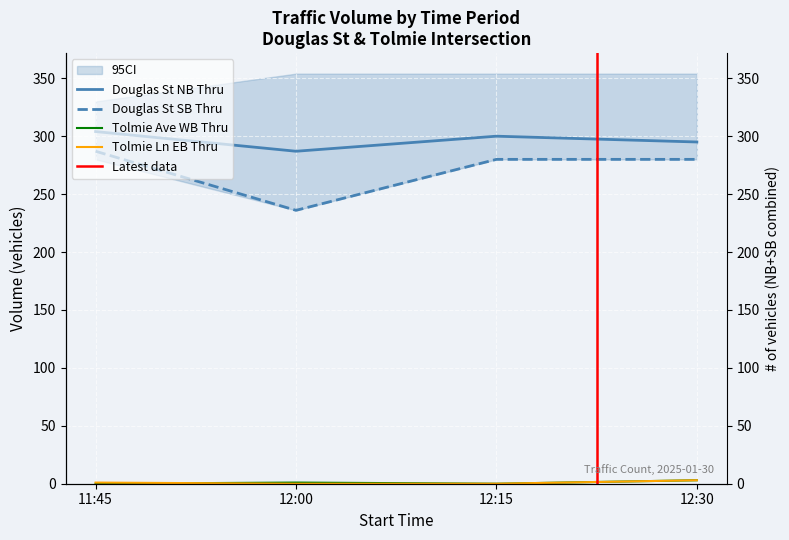

What is the sum of all Tolmie Ln Eastbound Thru values?

4